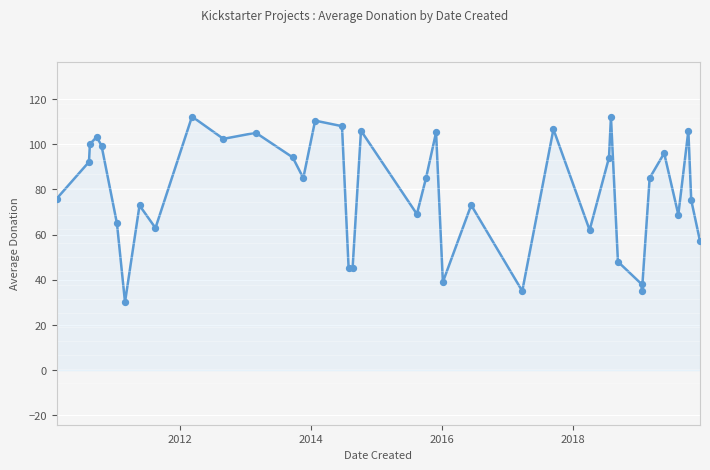

What is the minimum value shown in the chart?

30.1